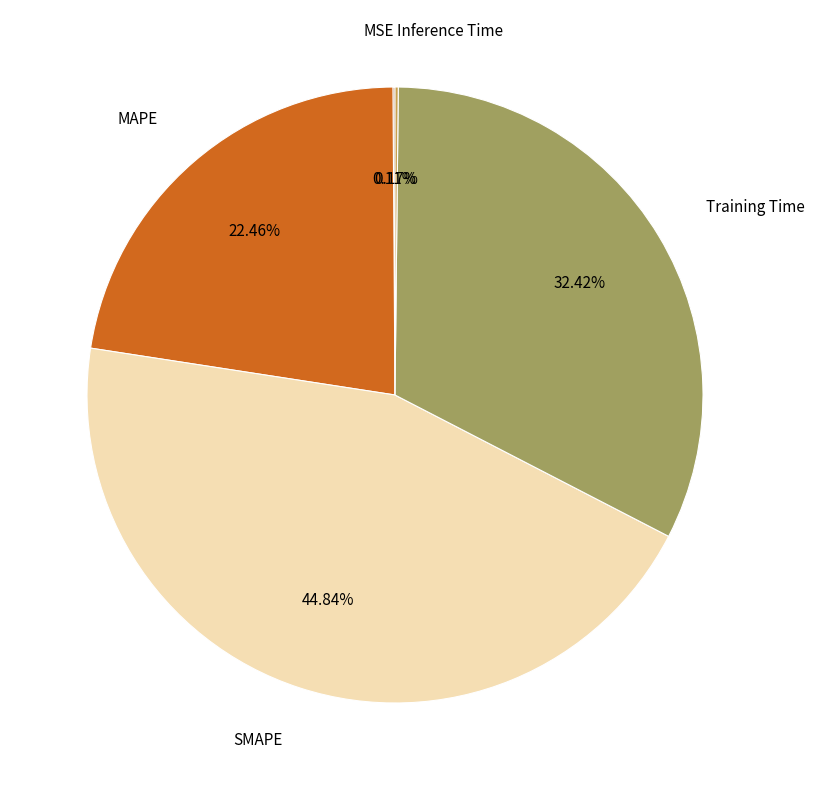

Is it true that SMAPE is 52% of the pie?

False